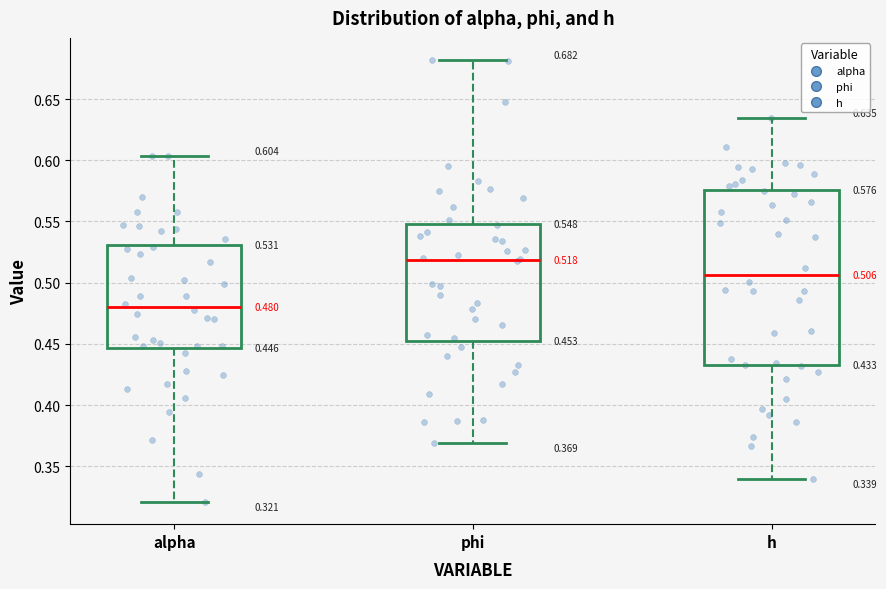

Which box is the tallest, from its lower edge to its upper edge?

h